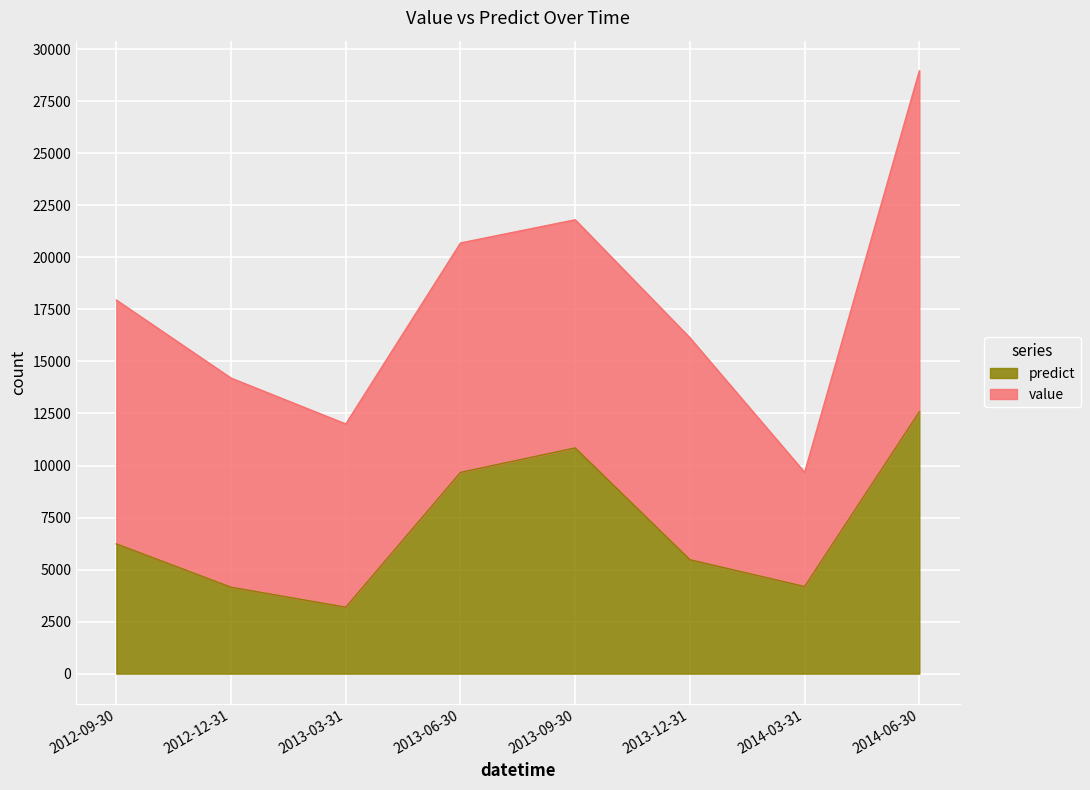

Rank the categories by value from lowest to highest.

2013-03-31, 2012-12-31, 2014-03-31, 2013-12-31, 2012-09-30, 2013-06-30, 2013-09-30, 2014-06-30